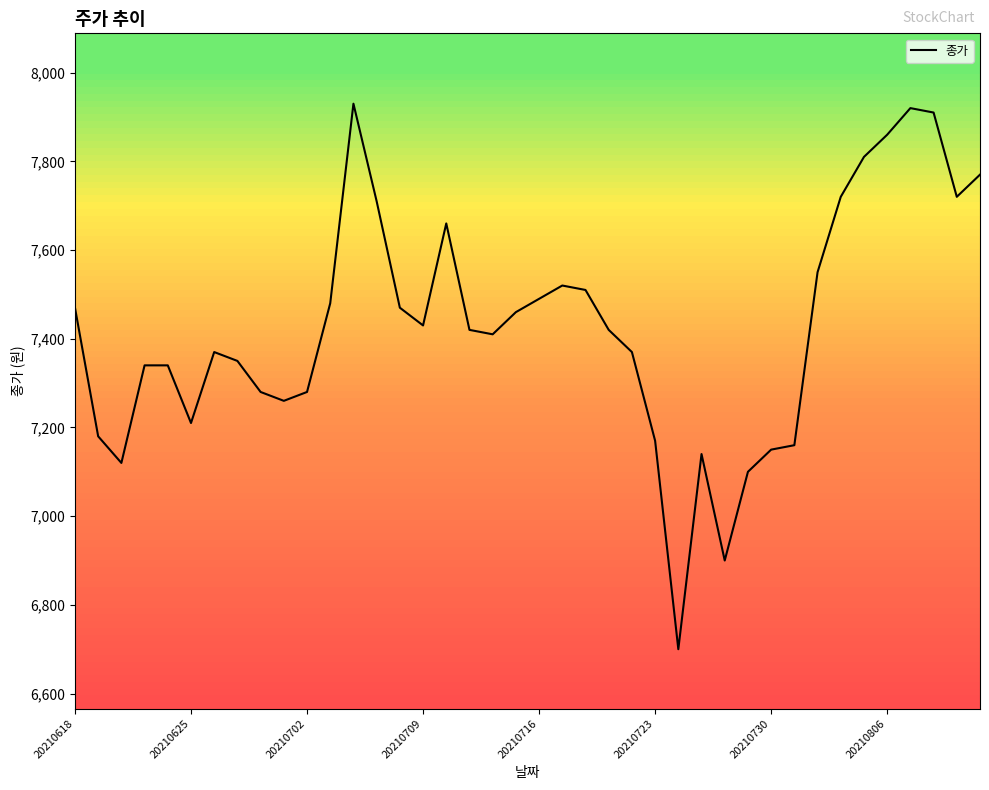

What is the smallest value displayed?

6700